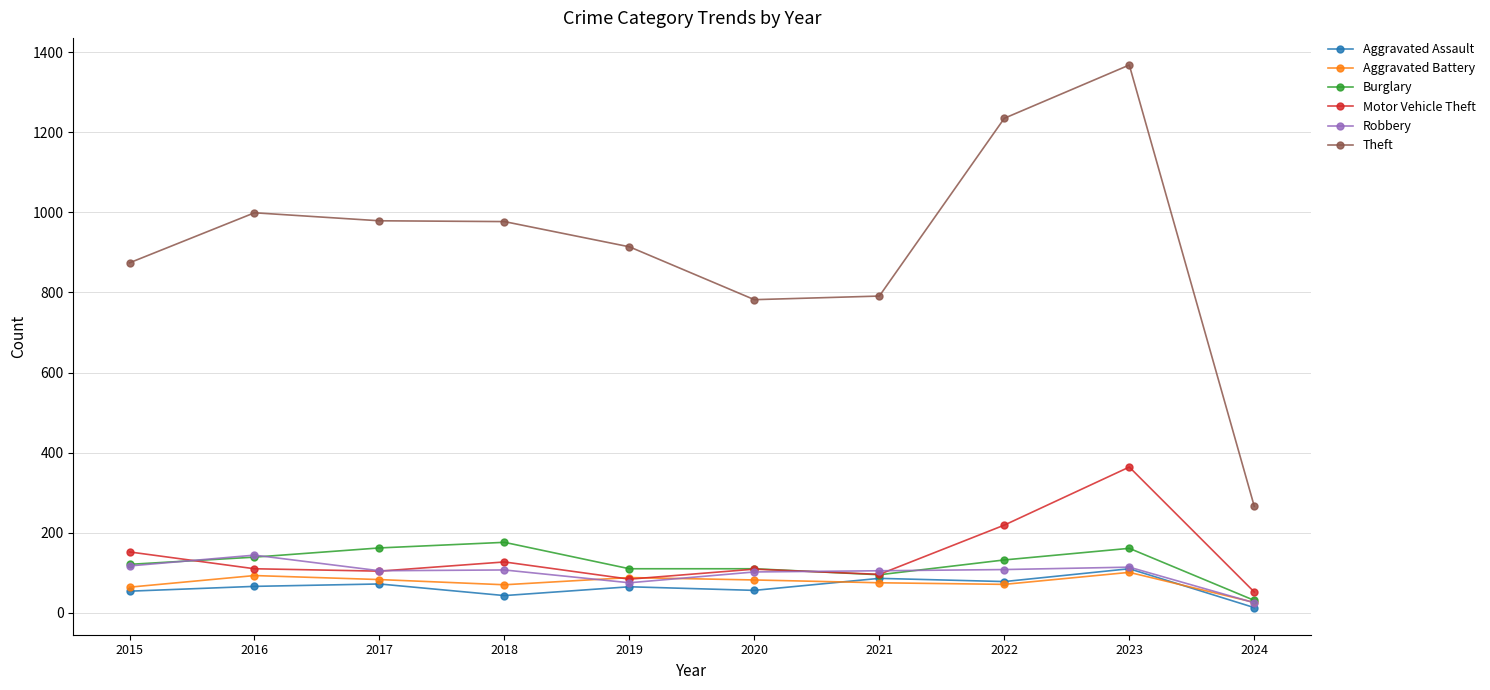

Is this an area chart (filled region under the line)?

No